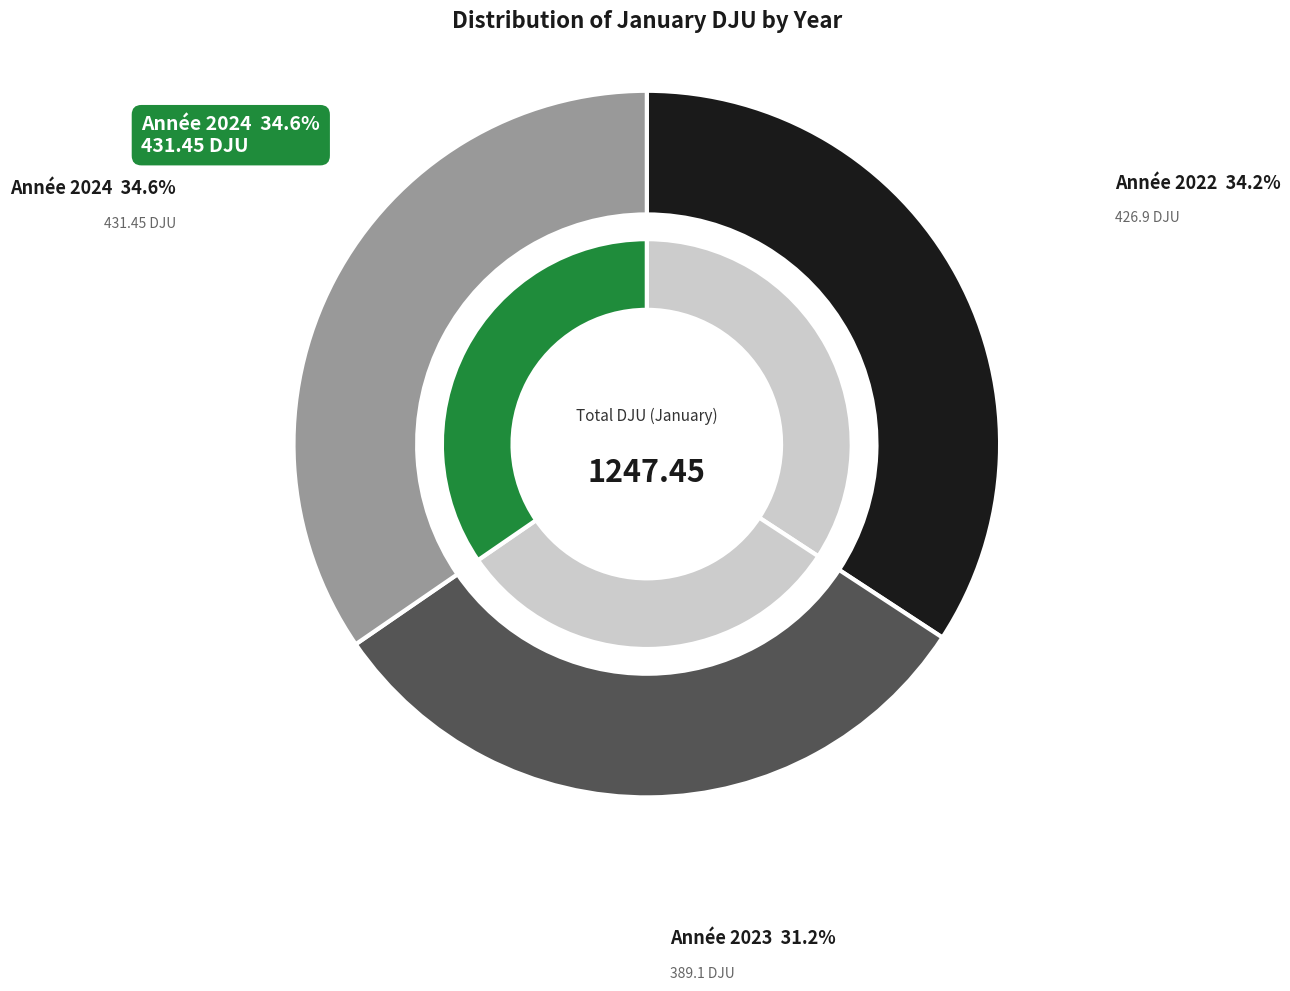

Is it true that 2024 is 35% of the pie?

True